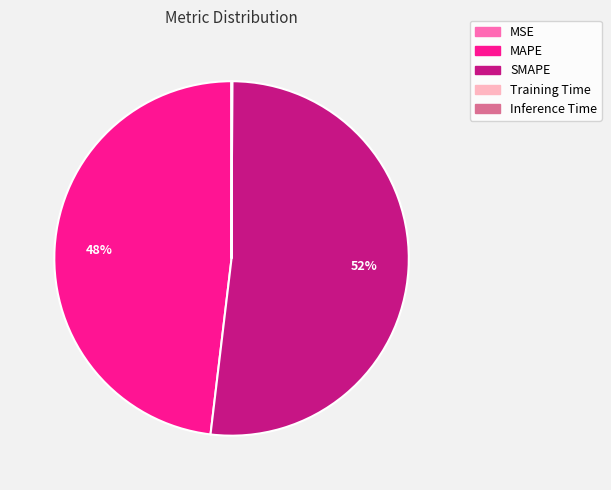

To the nearest percent, what percentage of the pie is MAPE?

48%